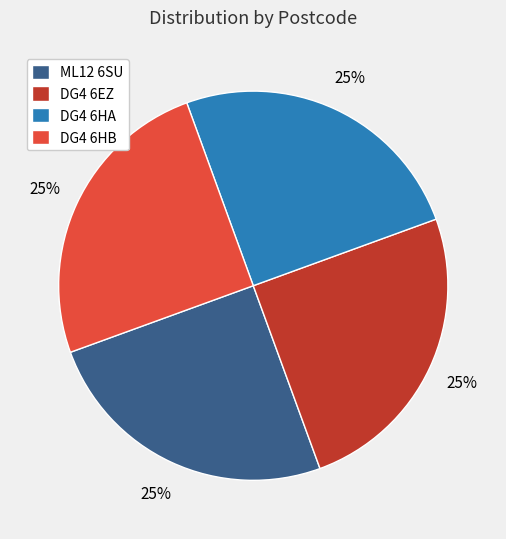

How many slices are in this pie chart?

4